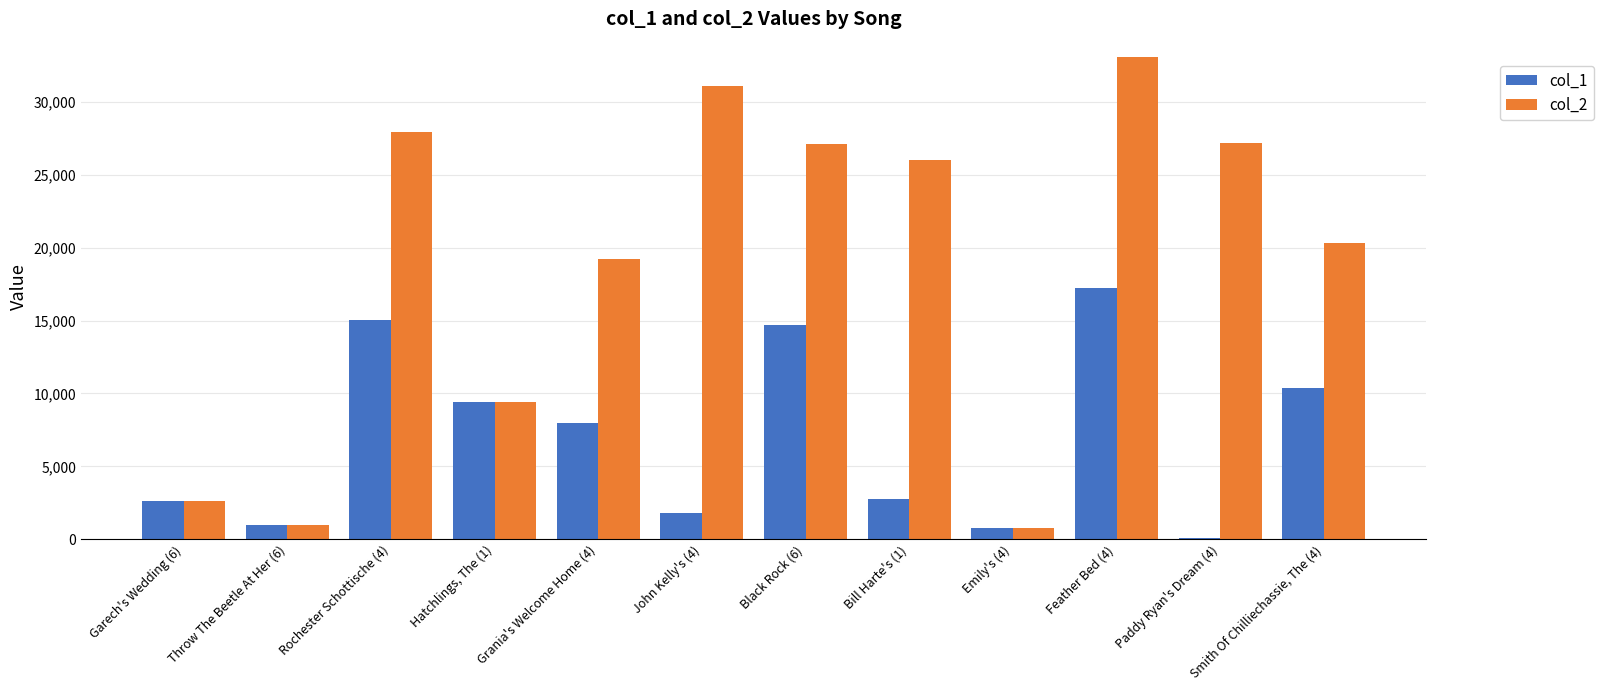

Which label corresponds to the largest value in the chart?

Feather Bed (4)